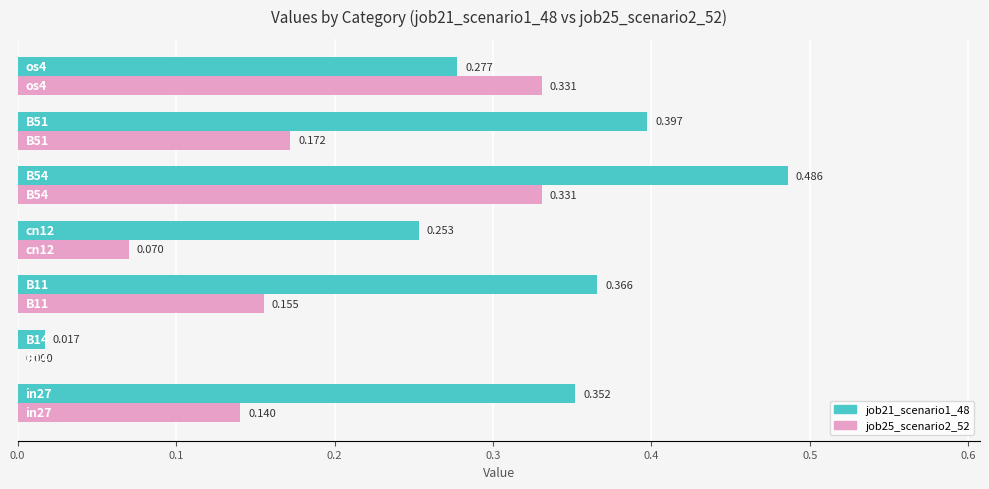

What are all the series names shown in the legend?

job21_scenario1_48, job25_scenario2_52